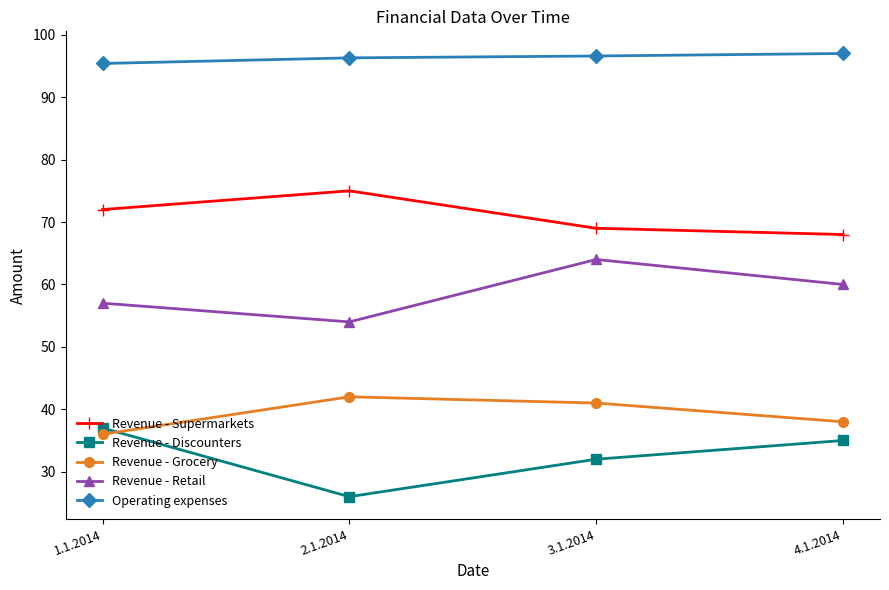

List the series in order of their peak value, highest first.

Operating expenses, Revenue - Supermarkets, Revenue - Retail, Revenue - Grocery, Revenue - Discounters